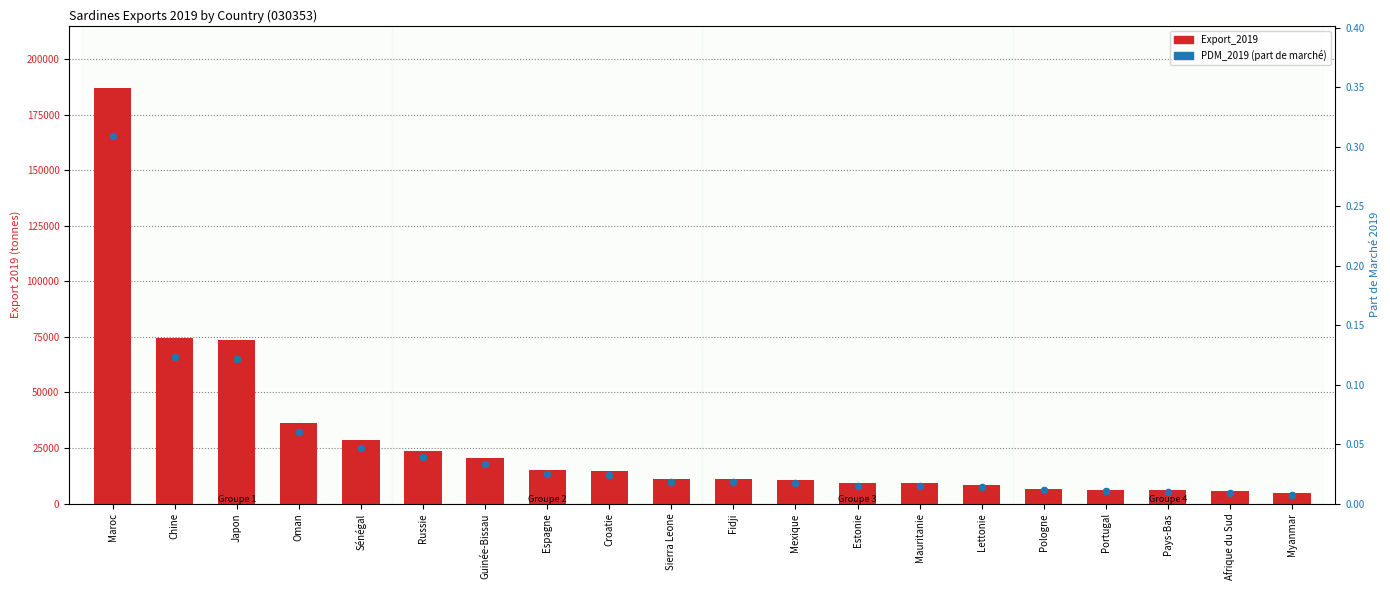

Which series reaches the maximum Y coordinate?

Export_2019